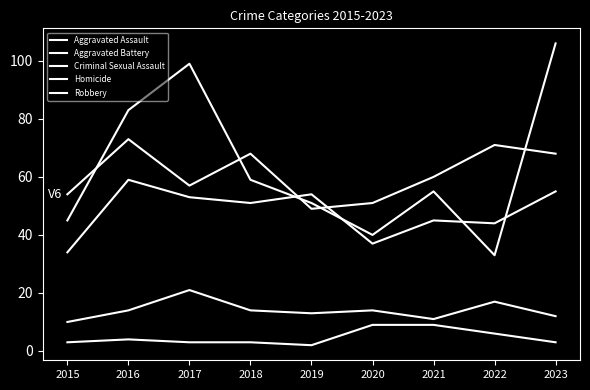

How many lines are shown in the chart?

5